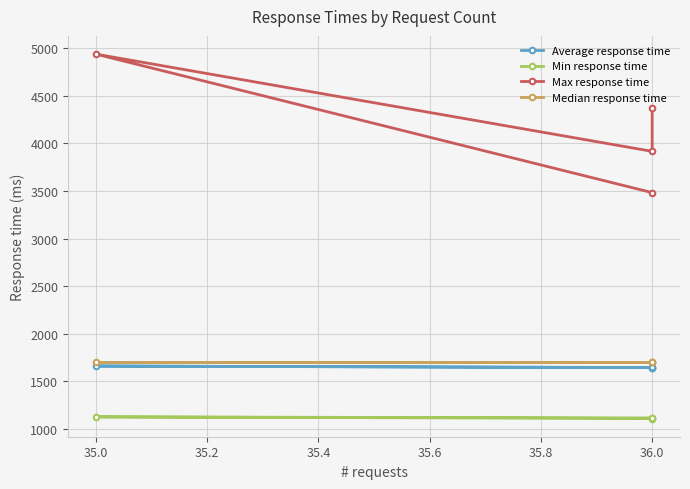

What is the highest value of the Median response time series?

1700